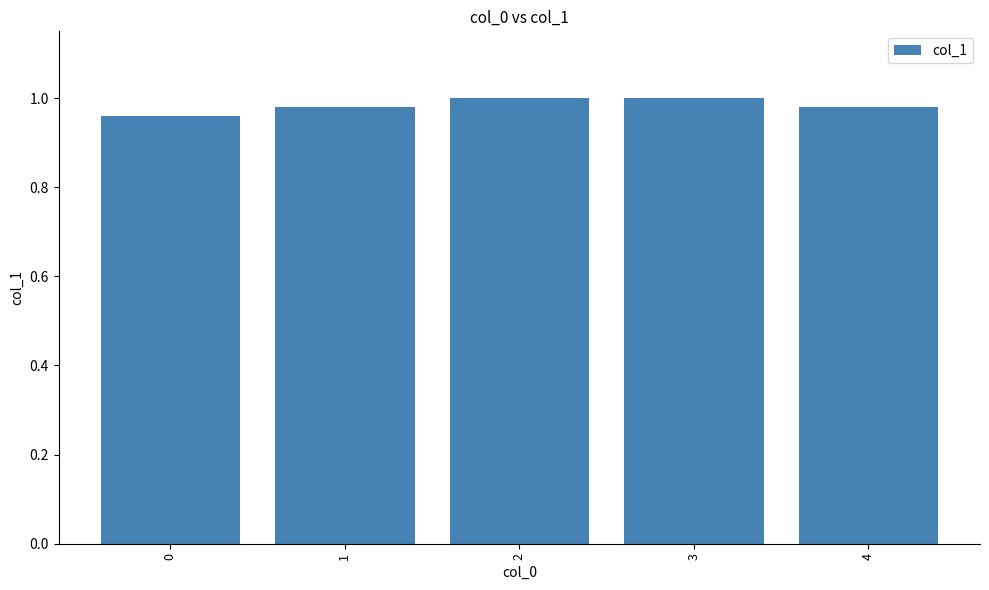

The chart shows a value of 1.0 at 4. True or false?

True